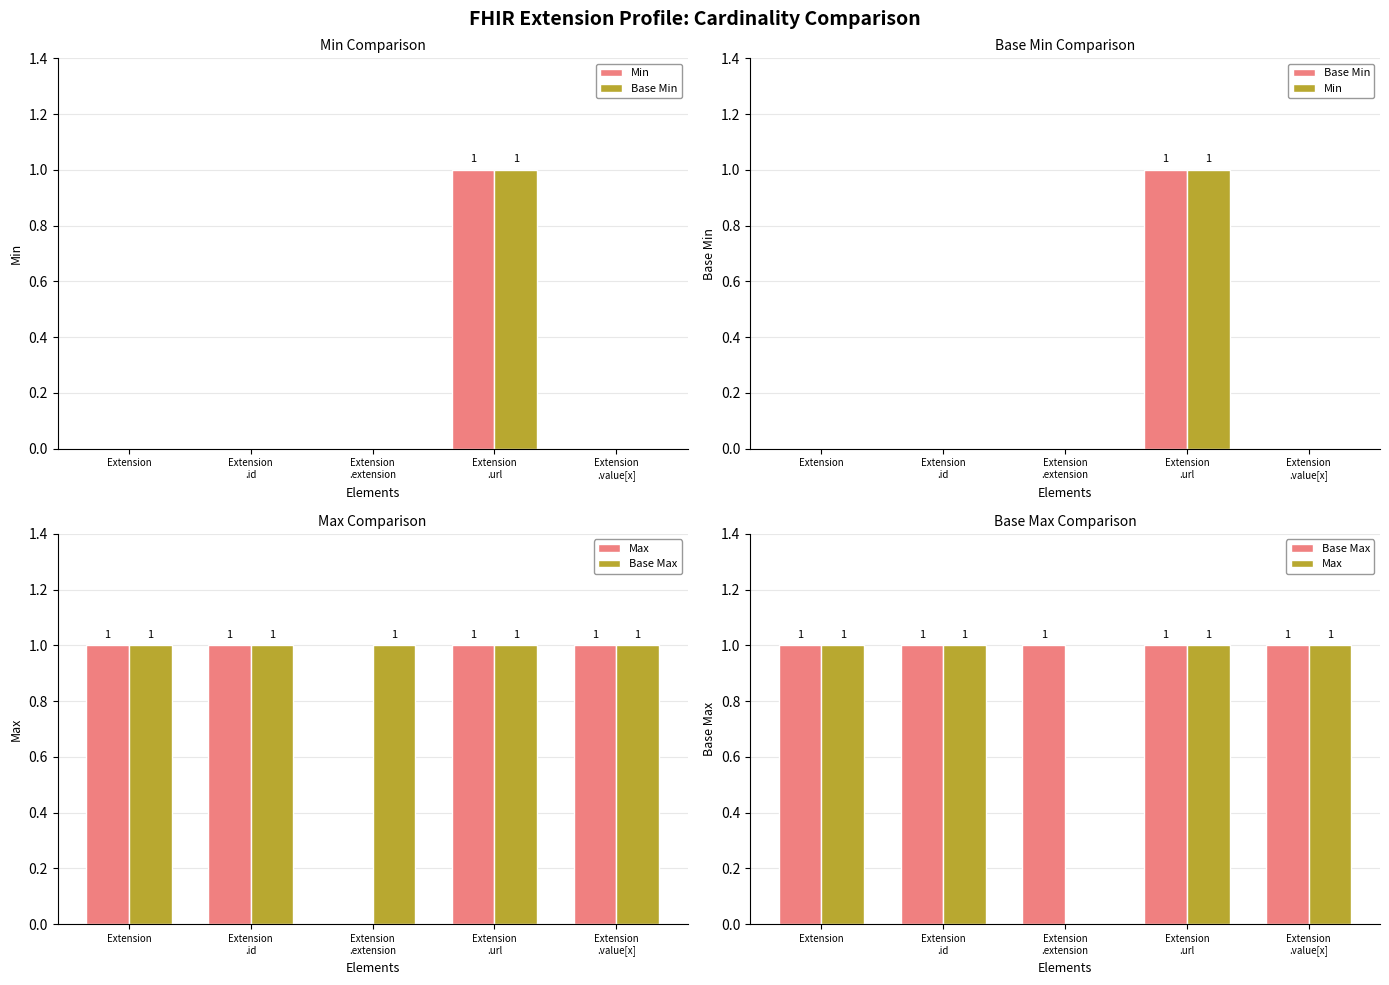

What is the total value across all series at Extension
.id?

2